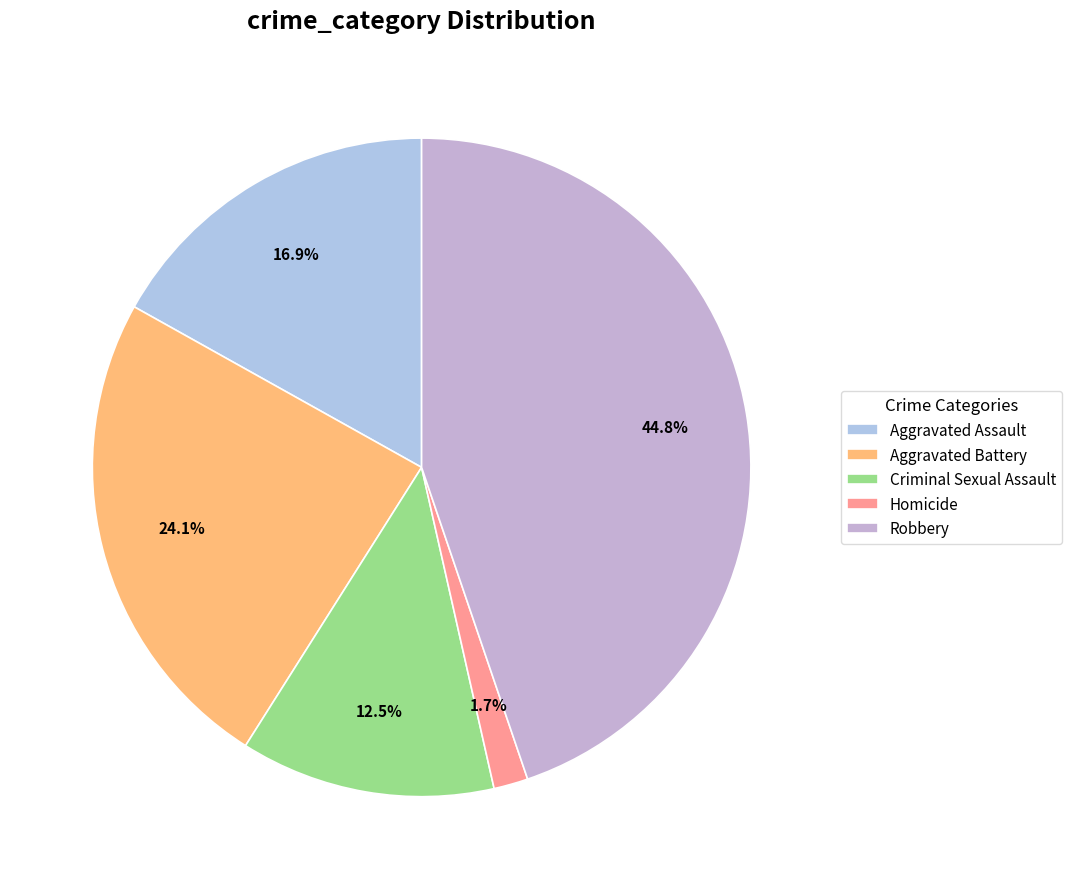

What is the total percentage of Robbery and Aggravated Assault?

61.7%